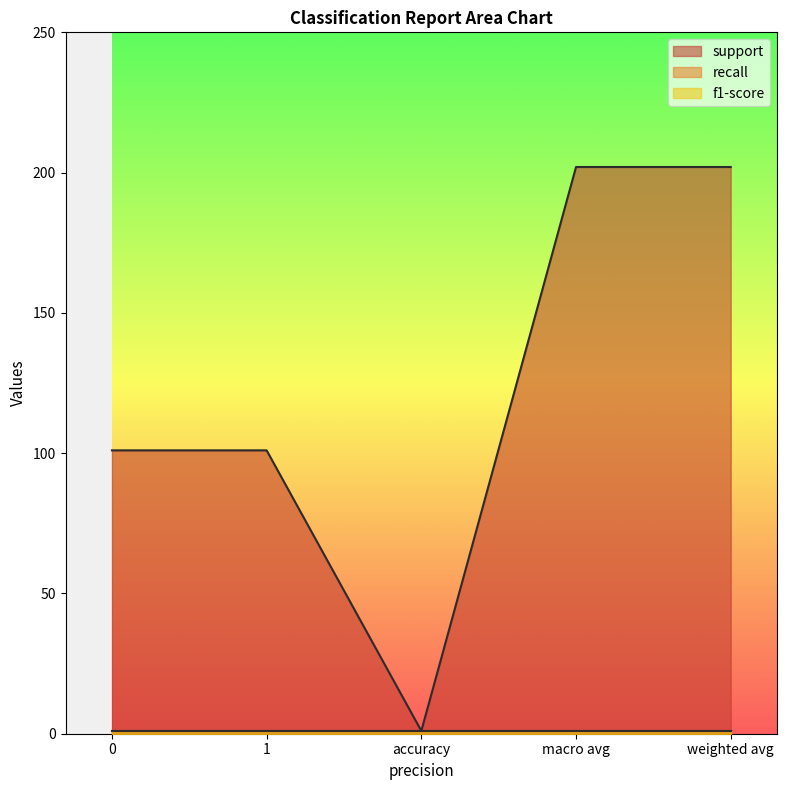

Does the chart have visible grid lines?

No